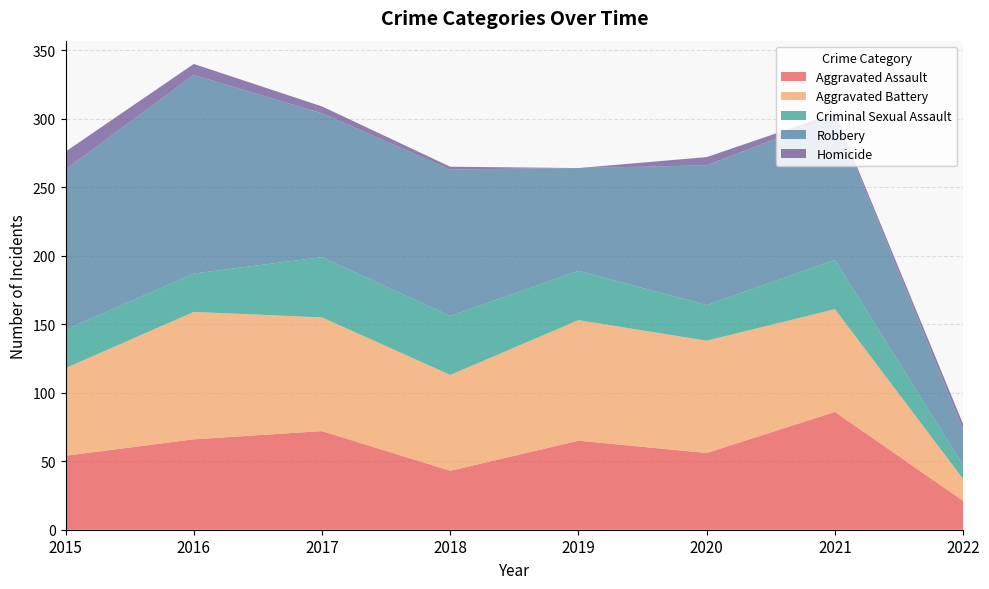

Reading left to right, what are all the values shown in this chart?

Aggravated Assault: 2015=54	2016=66	2017=72	2018=43	2019=65	2020=56	2021=86	2022=21
Aggravated Battery: 2015=64	2016=93	2017=83	2018=70	2019=88	2020=82	2021=75	2022=16
Criminal Sexual Assault: 2015=28	2016=28	2017=44	2018=43	2019=36	2020=26	2021=36	2022=10
Robbery: 2015=117	2016=145	2017=105	2018=107	2019=75	2020=102	2021=105	2022=26
Homicide: 2015=13	2016=8	2017=5	2018=2	2019=0	2020=6	2021=2	2022=4